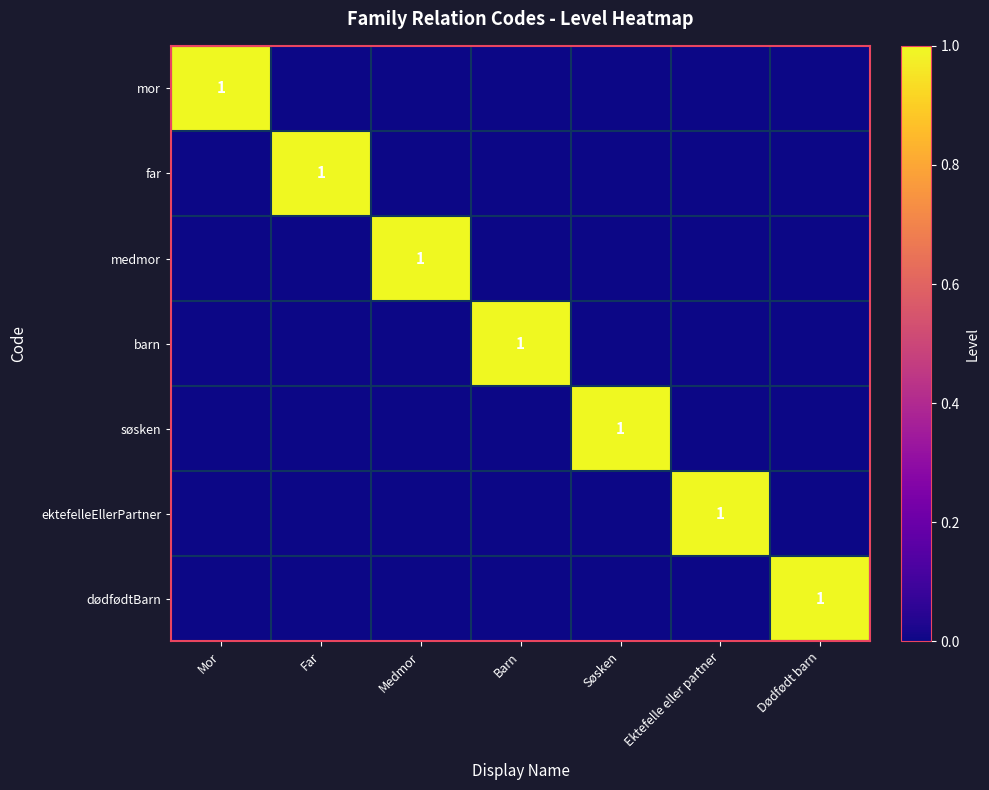

Which label corresponds to the smallest value in the chart?

Far